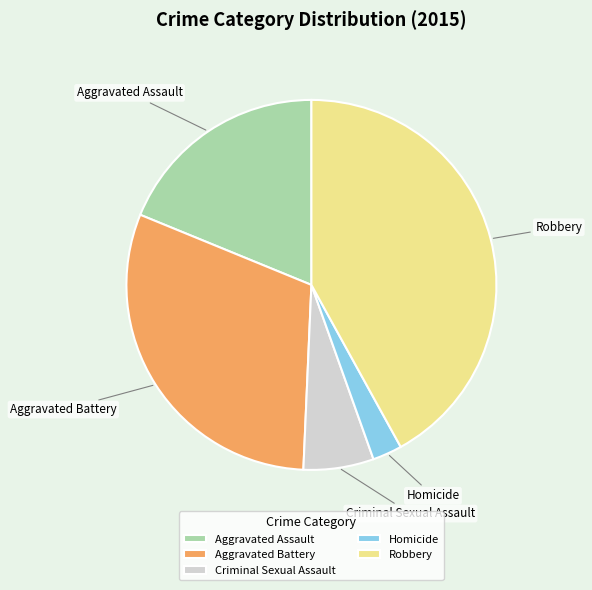

Does any single category account for the majority?

No